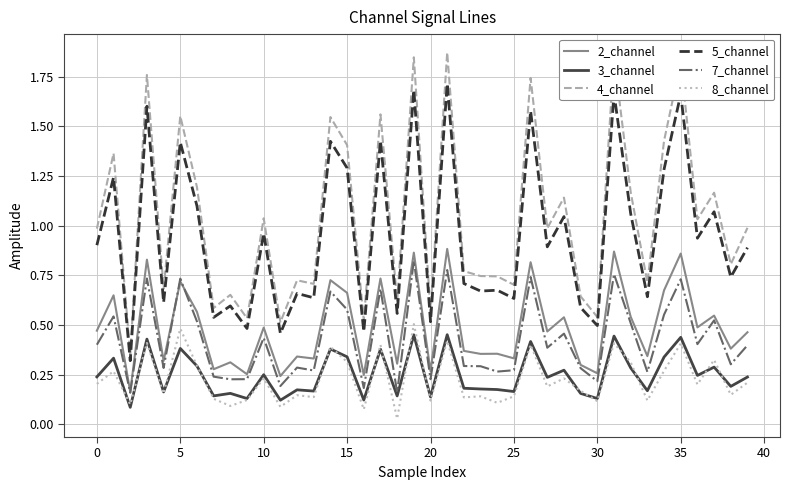

Which series has the largest total across all categories?

4_channel